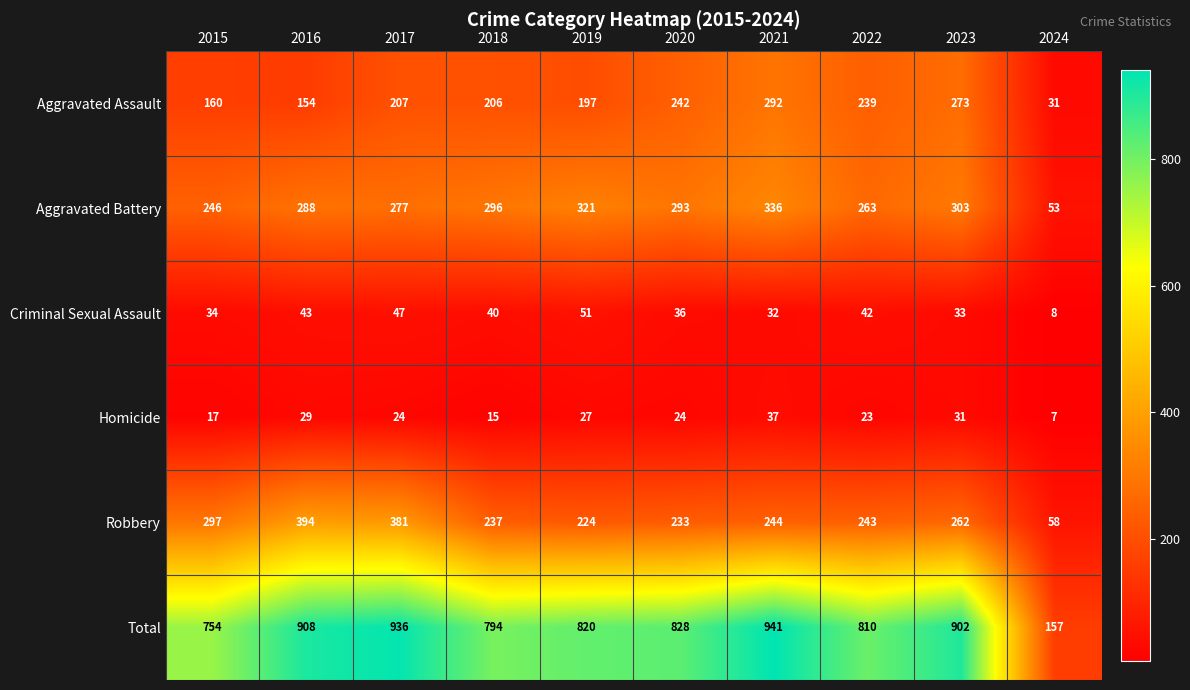

What is the sum of the Homicide values at 2016 and 2021?

66